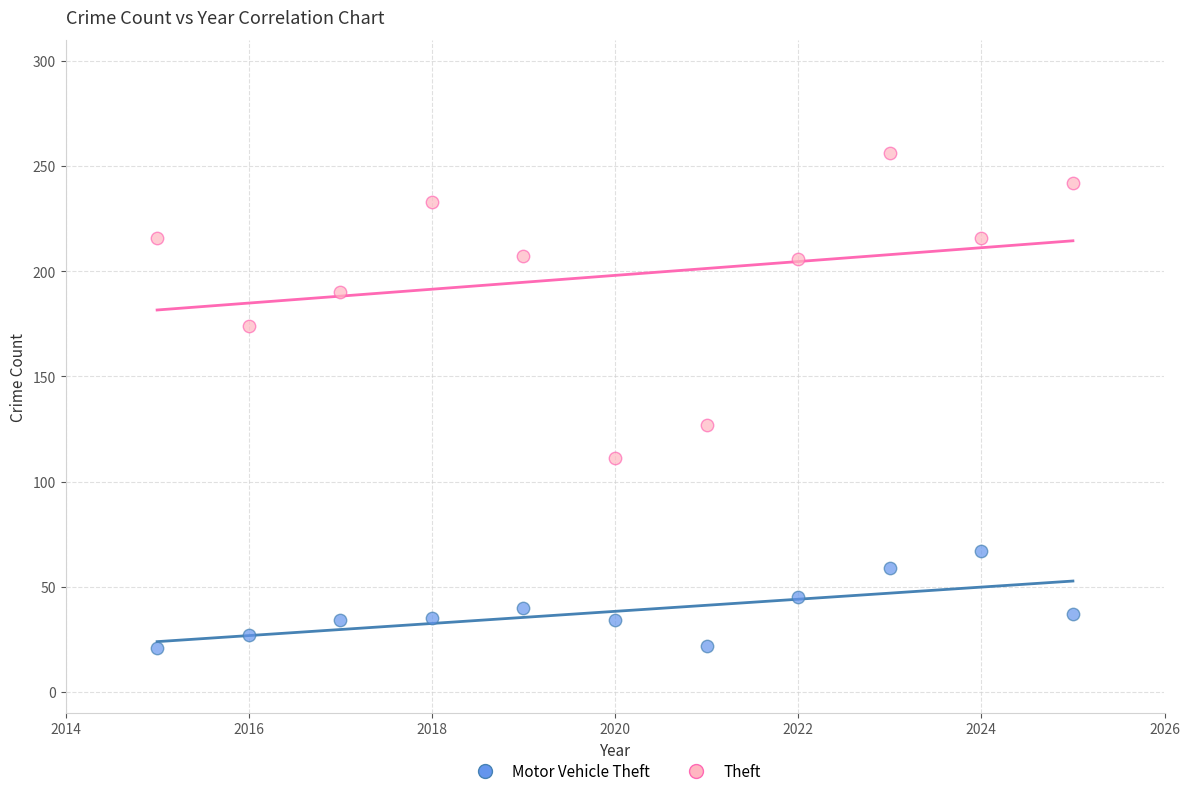

What are all the series names shown in the legend?

Motor Vehicle Theft, Theft